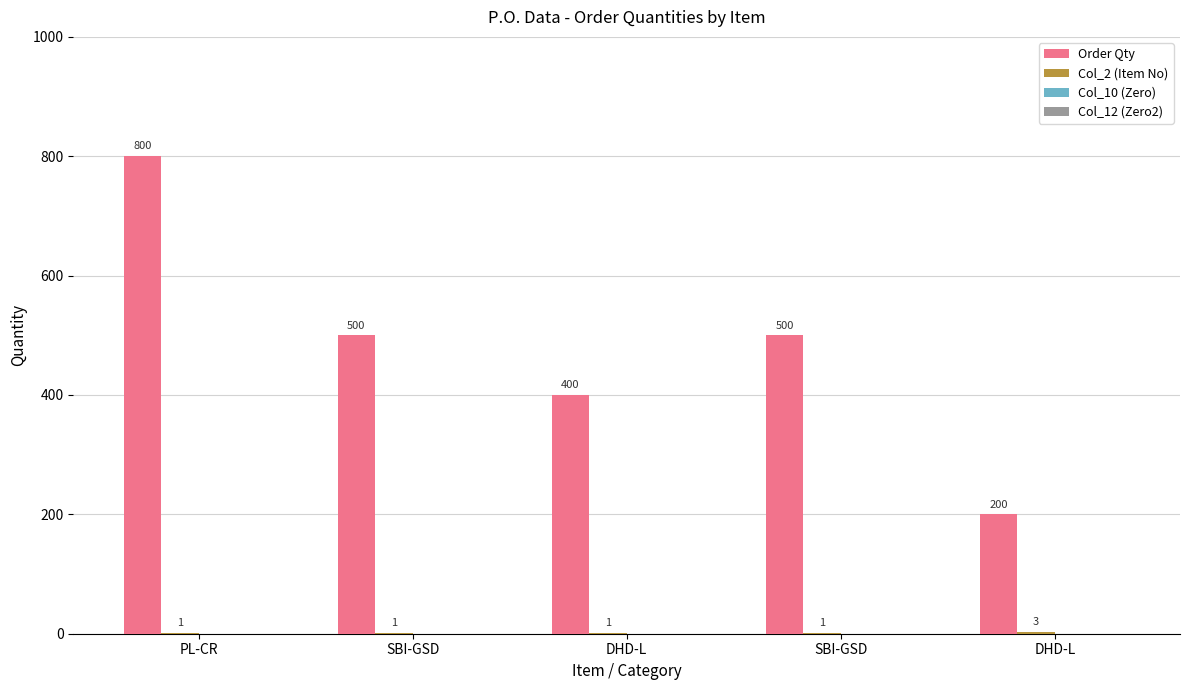

Are the bars horizontal?

No